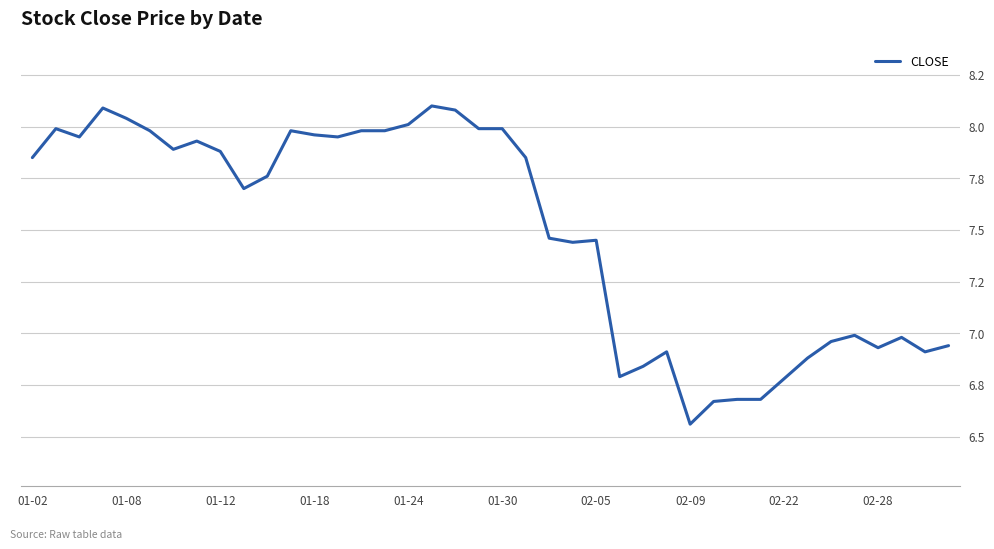

Is this an area chart (filled region under the line)?

No